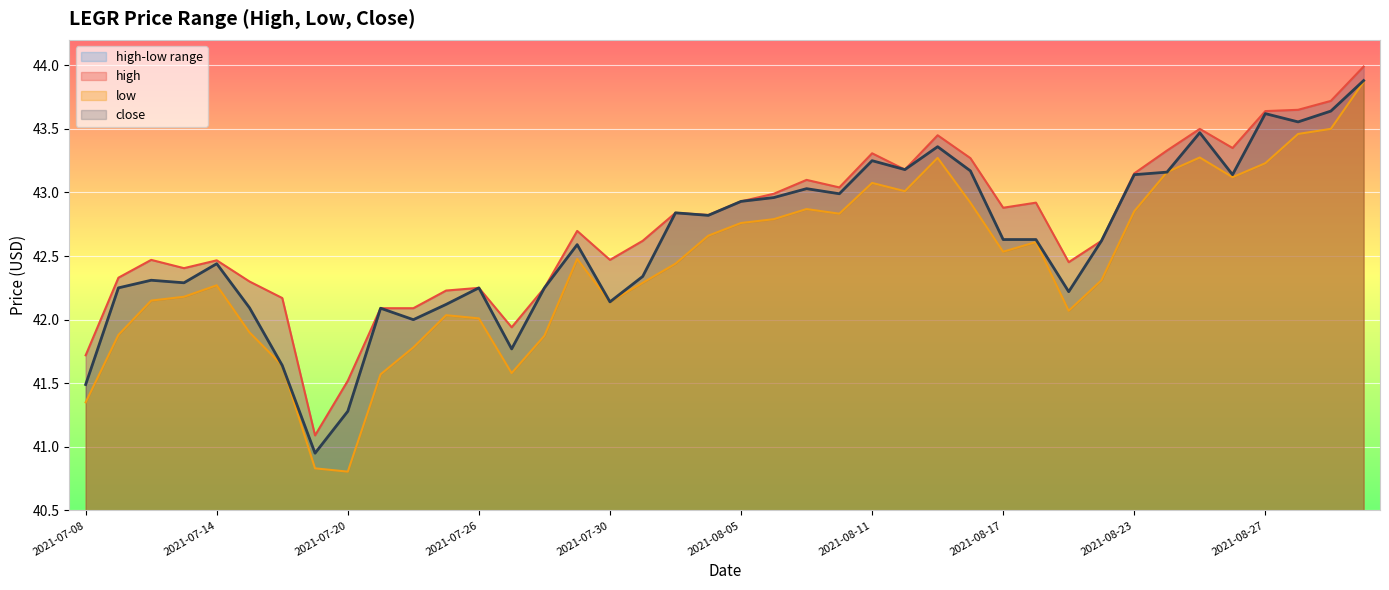

How many data points in close are less than 42?

5